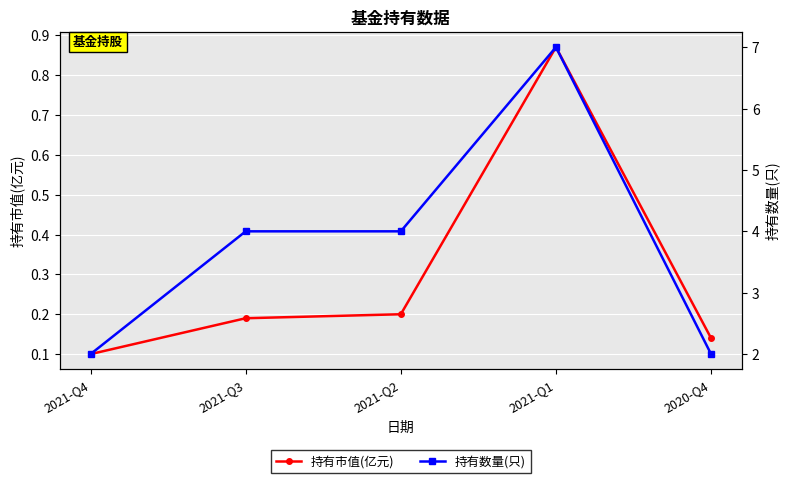

Is it true that 持有市值(亿元) equals 0.2 at 2021-Q3?

True